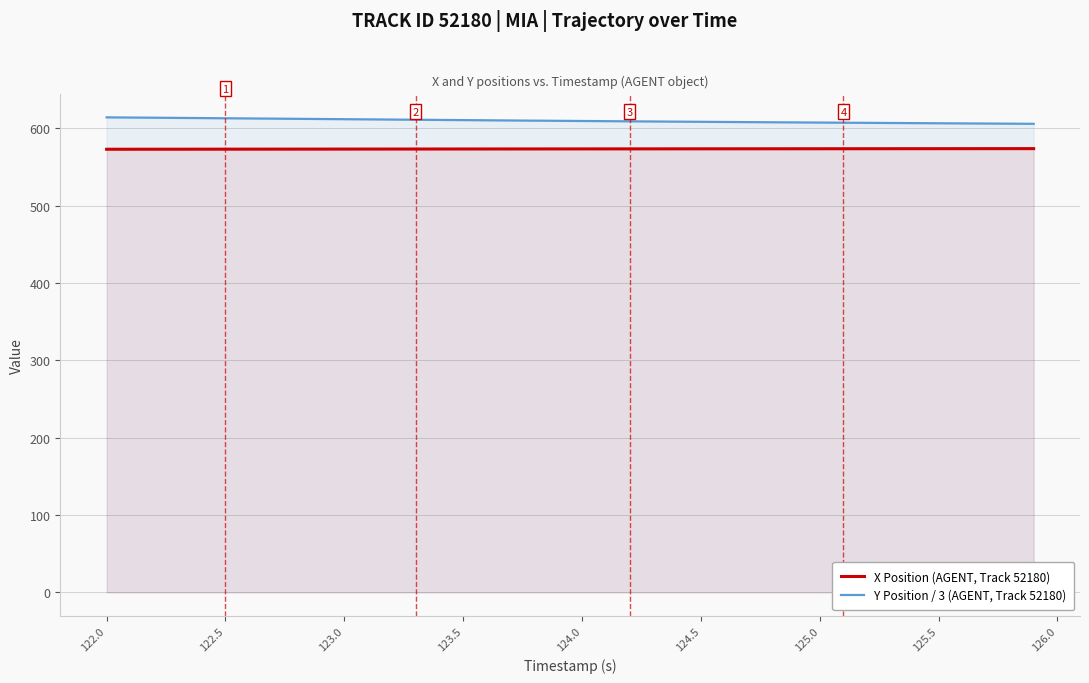

At which category is the sum across all series the highest?

122.0